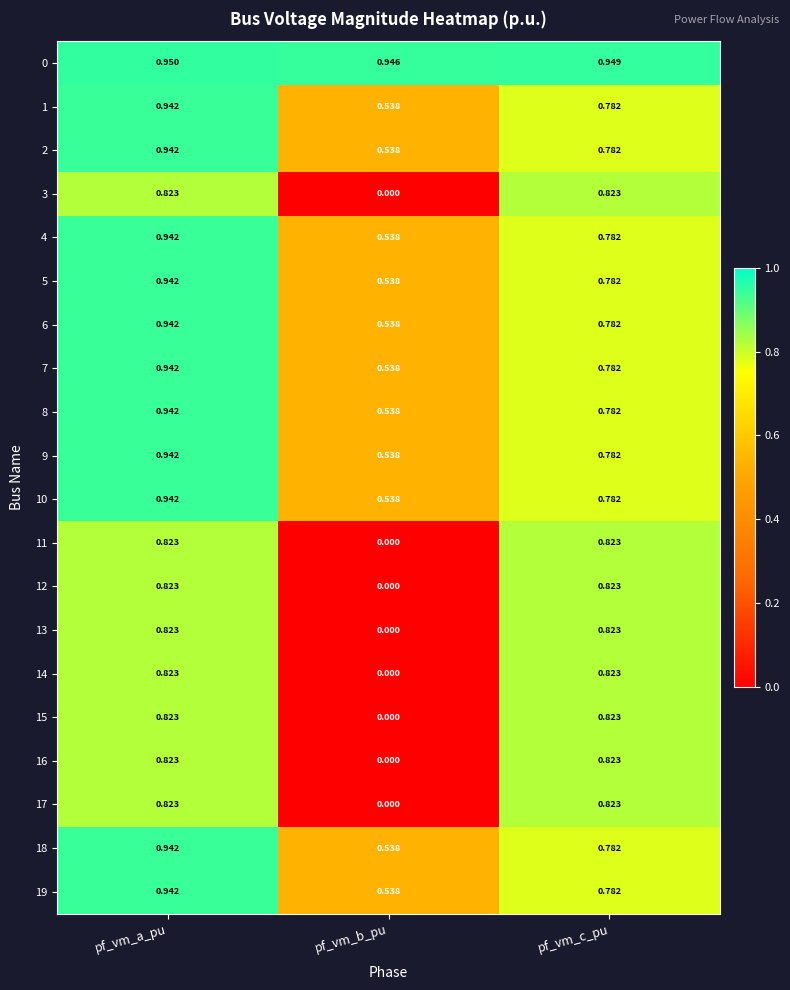

Rank the categories by 5 value from lowest to highest.

pf_vm_b_pu, pf_vm_c_pu, pf_vm_a_pu